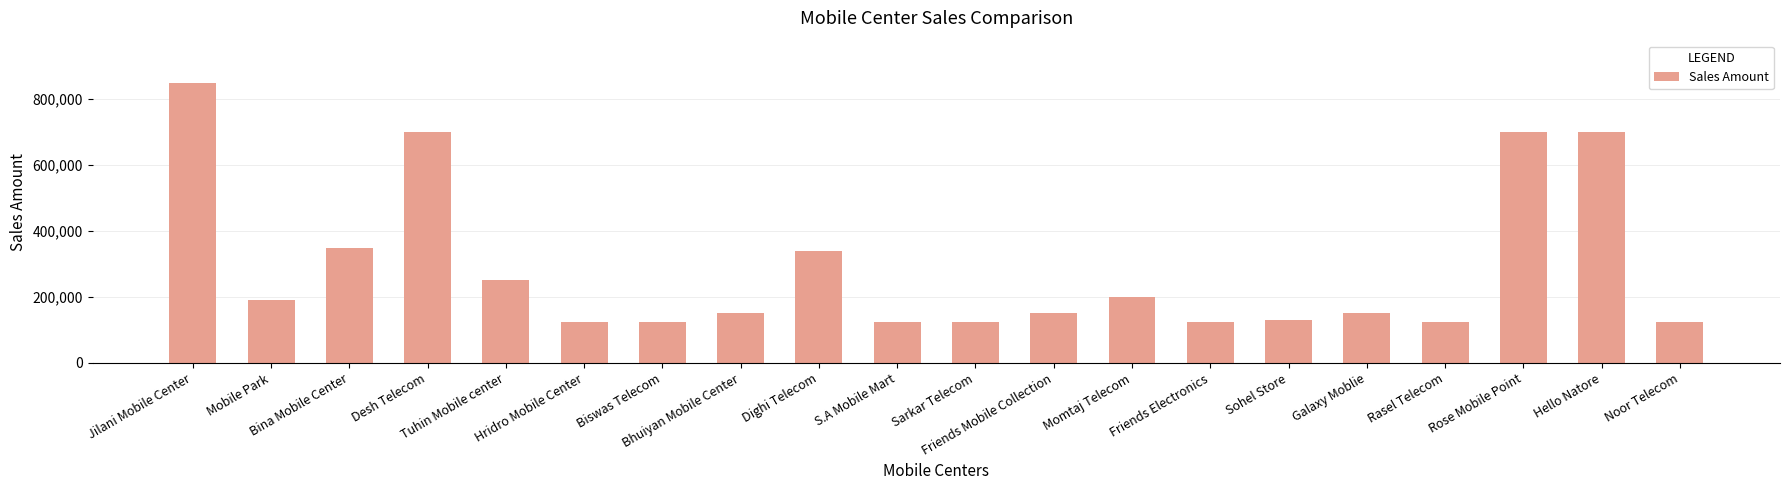

What is the average value?

286810